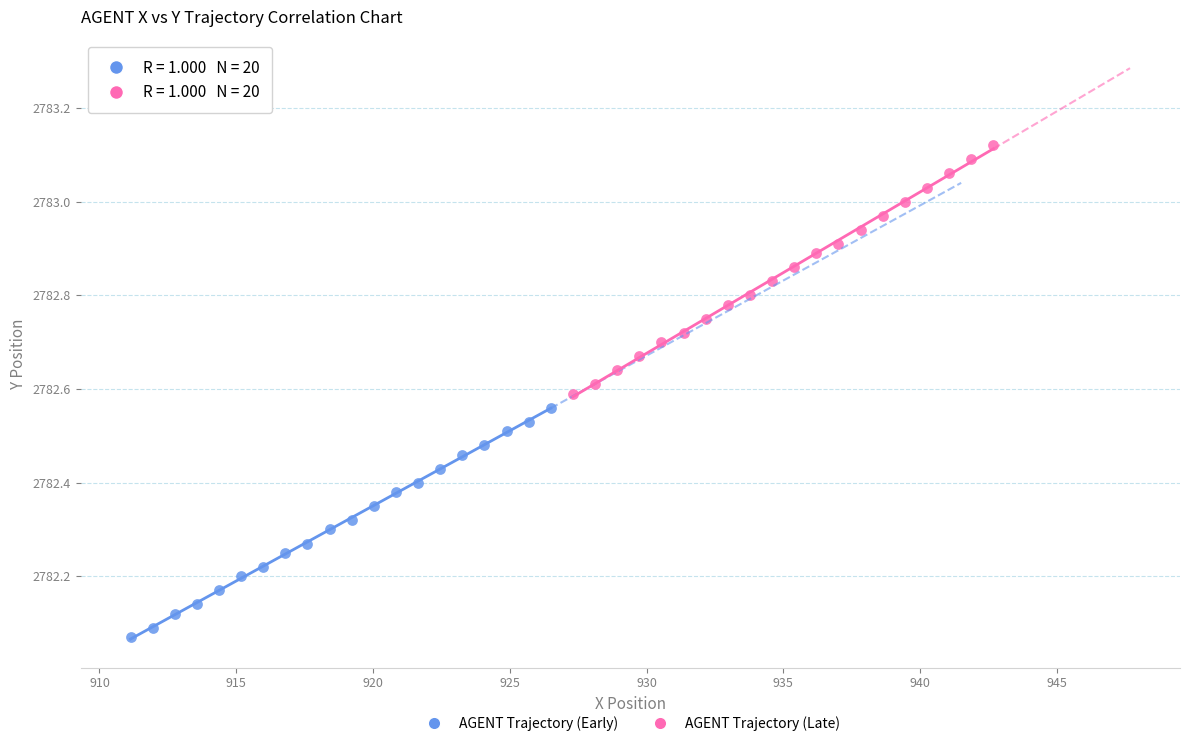

Which series reaches the maximum Y coordinate?

AGENT Trajectory (Late)